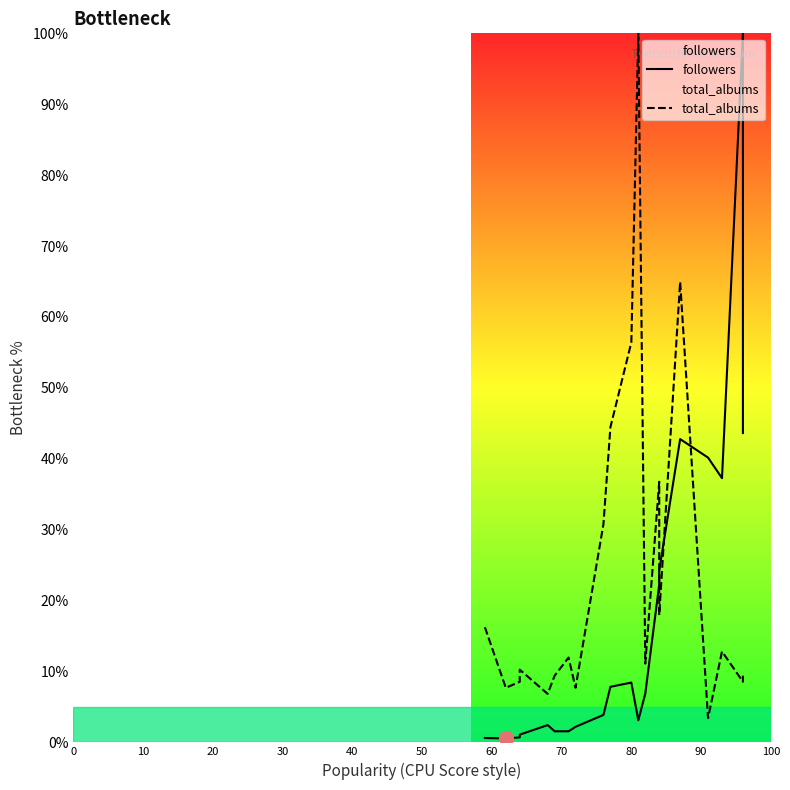

Reading right to left, what are all the values shown in this chart?

followers: 43.6	100.0	37.3	40.2	42.8	24.3	22.3	6.9	3.1	8.4	7.8	3.9	2.2	1.6	1.6	2.4	1.1	0.7	0.5	0.6
total_albums: 9.4	8.5	12.8	3.4	65.0	17.9	36.8	11.1	100.0	56.4	44.4	30.8	7.7	12.0	9.4	6.8	10.3	8.5	7.7	16.2